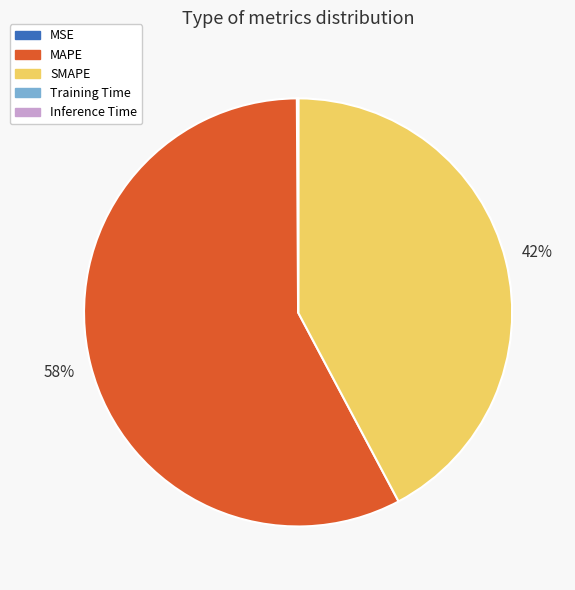

To the nearest percent, what percentage of the pie is MAPE?

58%